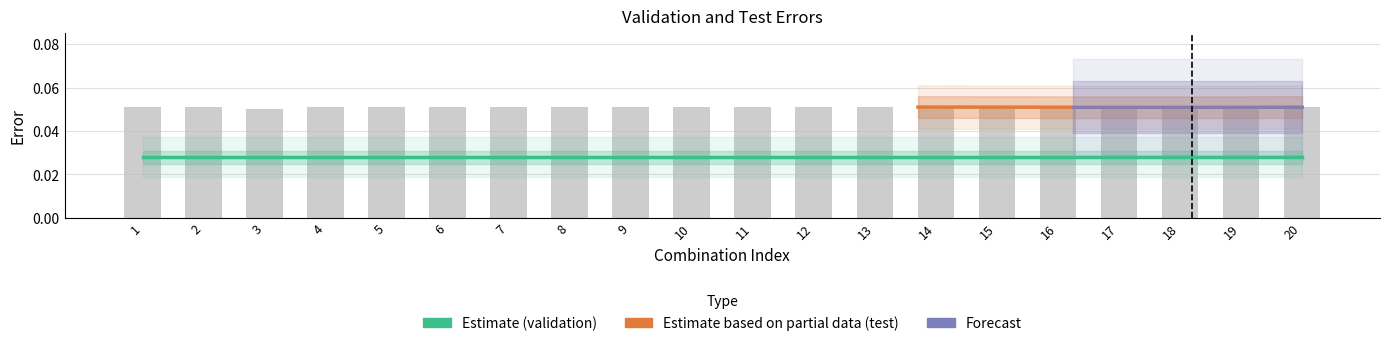

Which category has the highest value across all series?

1